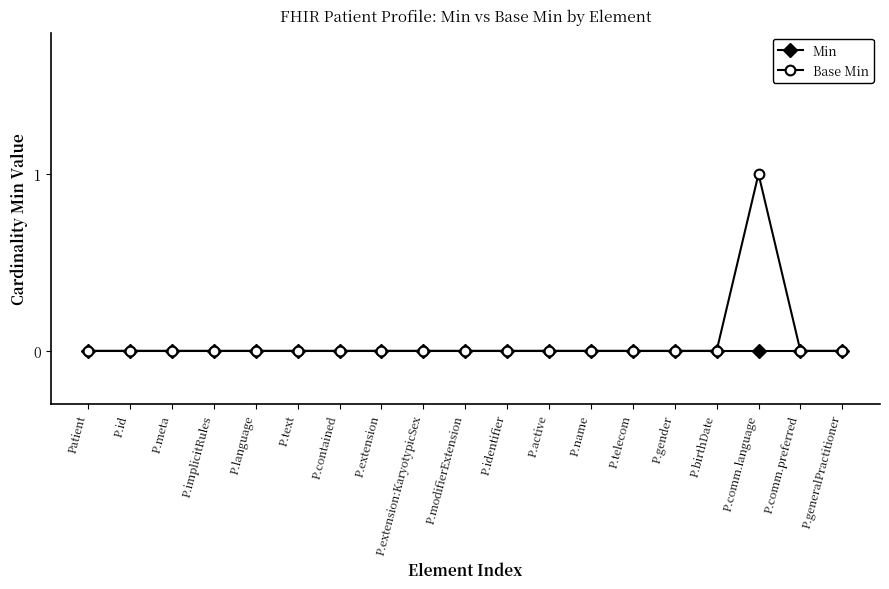

What is the label of the 17th point from the left?

P.comm.language